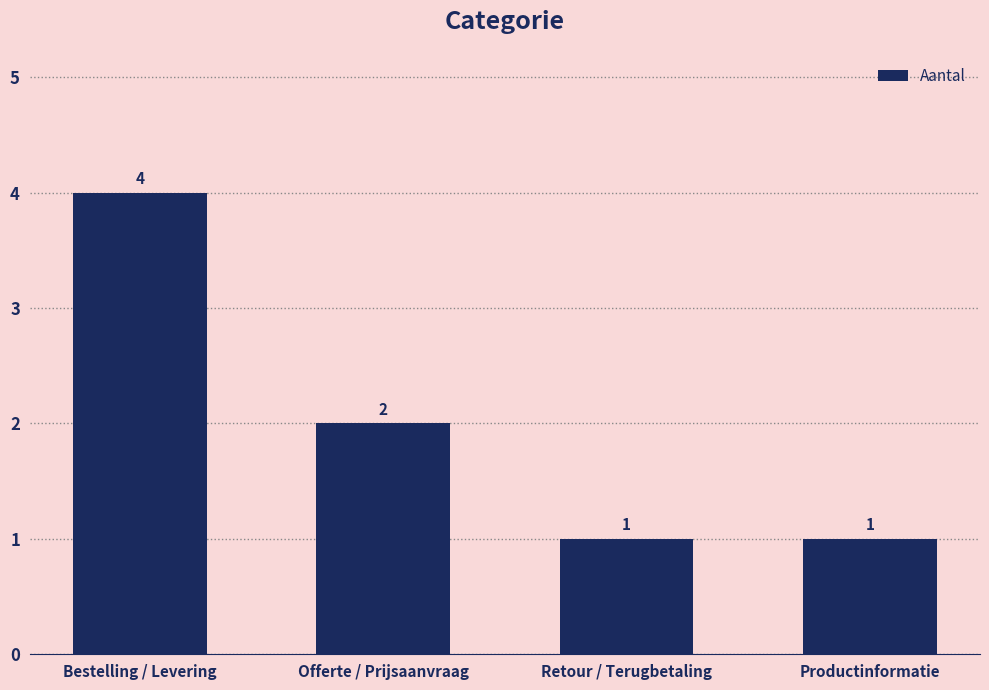

Reading left to right, list all the values displayed in this chart.

4	2	1	1